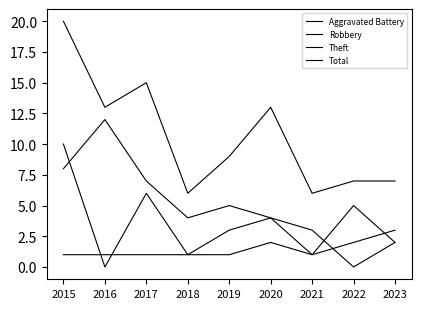

Reading left to right, transcribe all the data shown in this chart.

Aggravated Battery: 1	1	1	1	1	2	1	2	3
Robbery: 10	0	6	1	3	4	3	0	2
Theft: 8	12	7	4	5	4	1	5	2
Total: 20	13	15	6	9	13	6	7	7